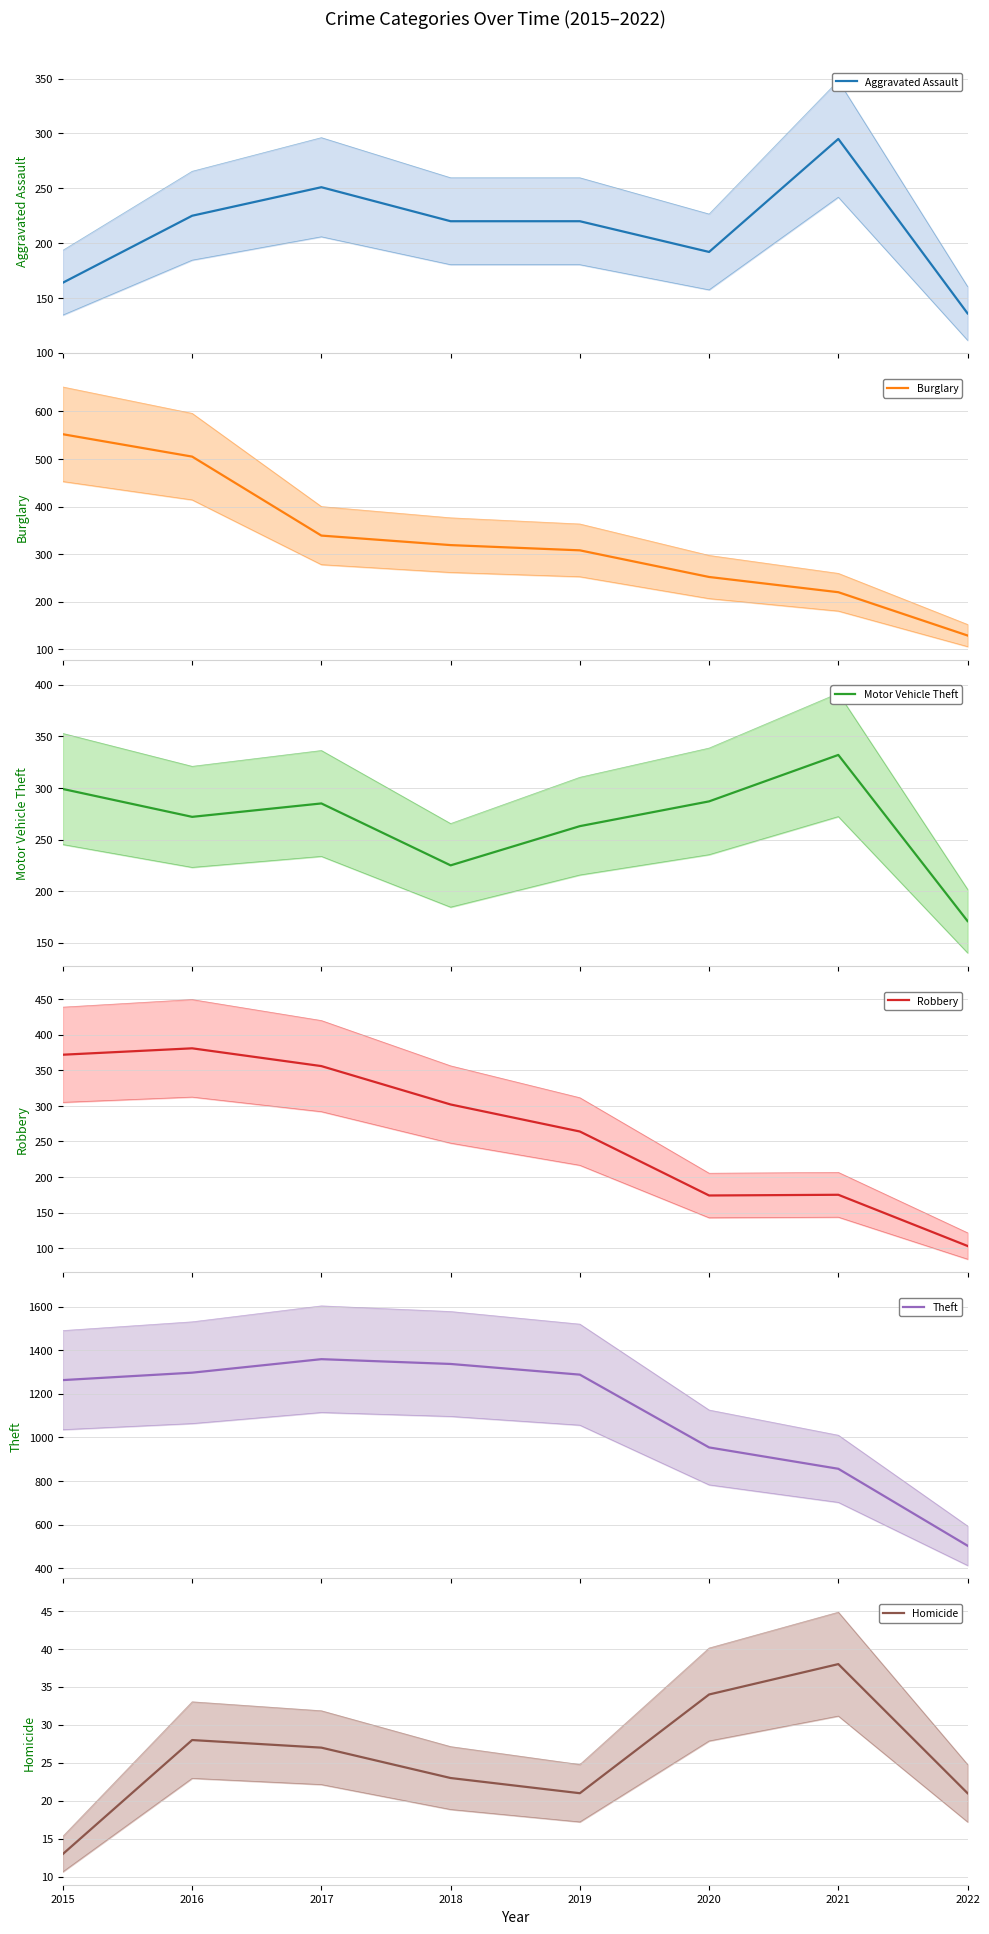

Is the value of Aggravated Assault at 2015 greater than the value of Homicide at 2019?

Yes